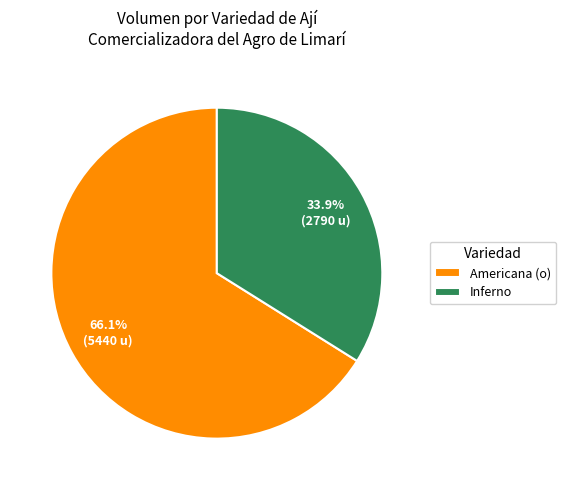

What is the total percentage of Inferno and Americana (o)?

100.0%